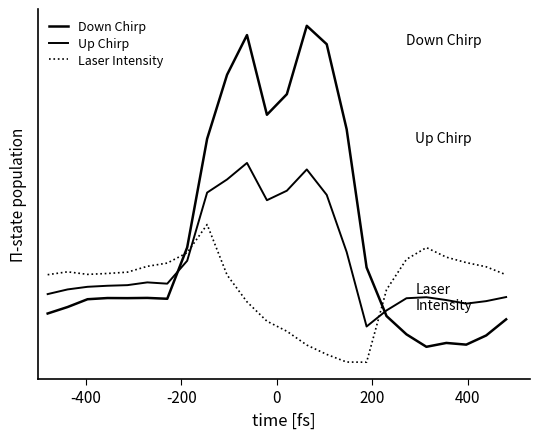

After their last crossing, which series has the higher values: Laser Intensity or Down Chirp?

Laser Intensity